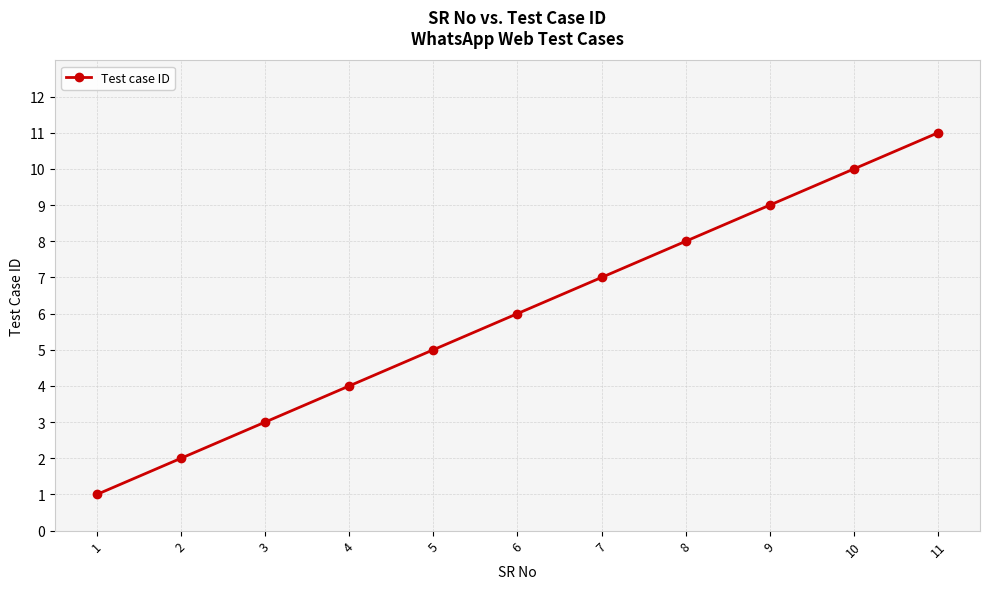

How many values are between 3 and 9?

7